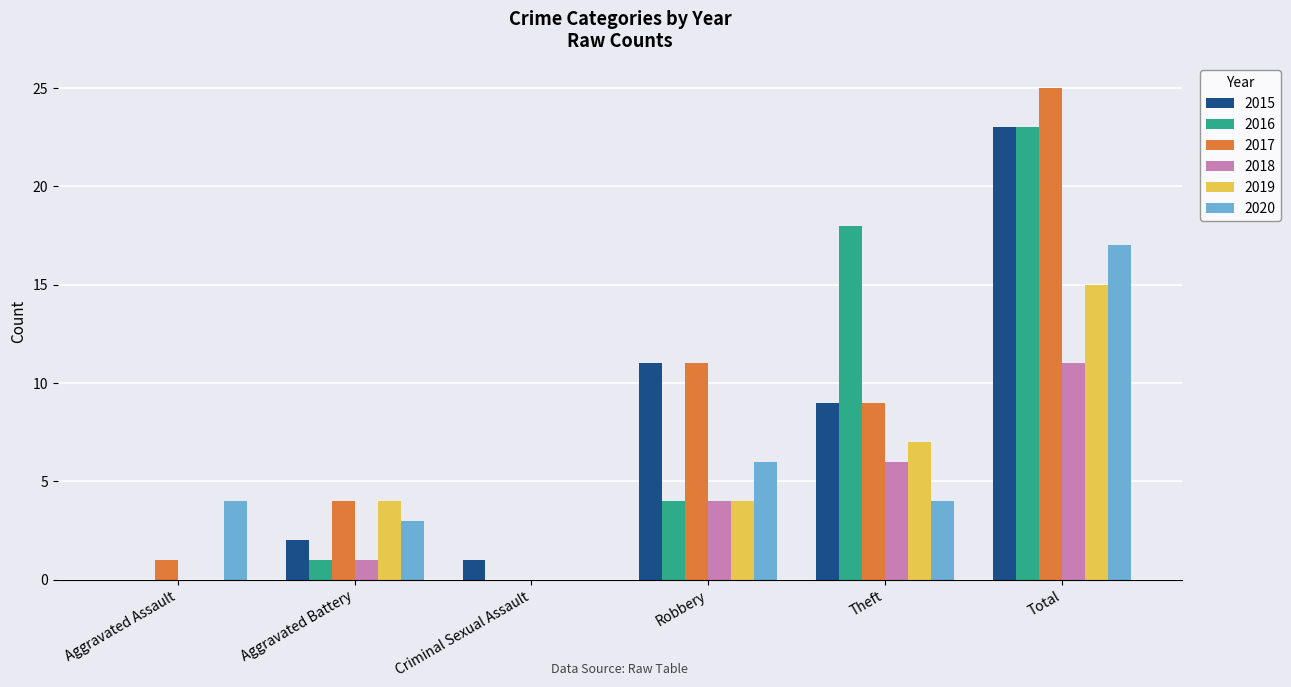

Is the value of 2016 at Total greater than the value of 2018 at Robbery?

Yes